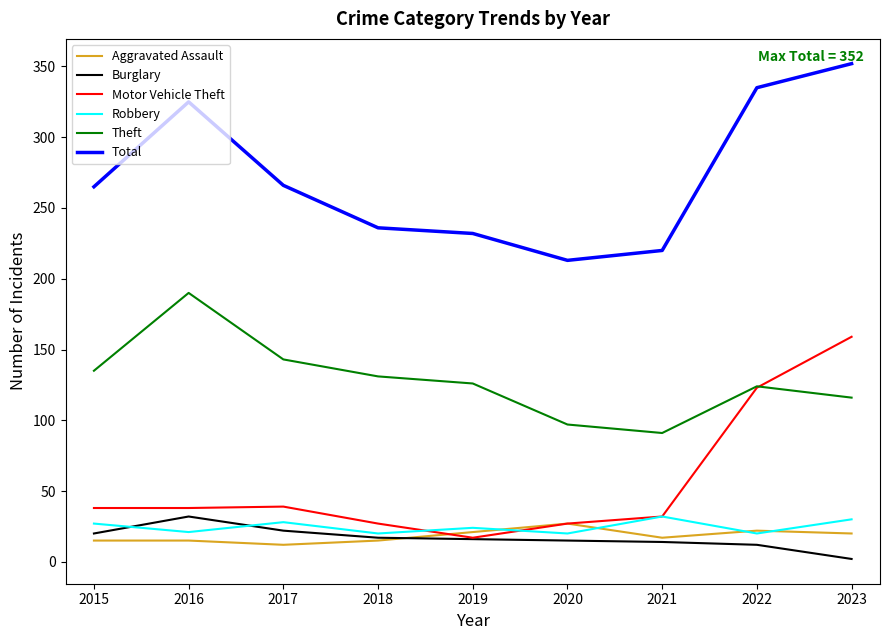

What is the approximate value of Total at 2018, to the nearest 50?

250